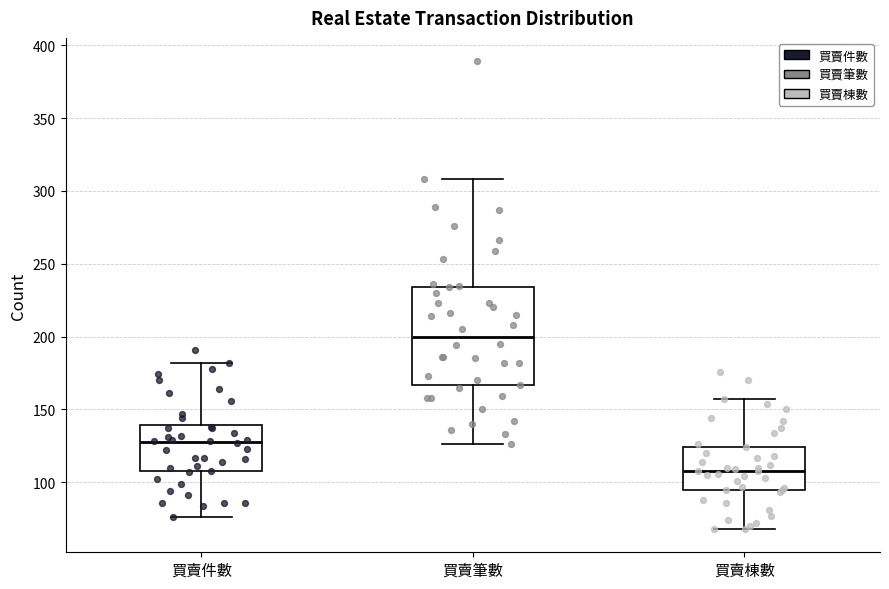

Which box has the highest median line?

買賣筆數